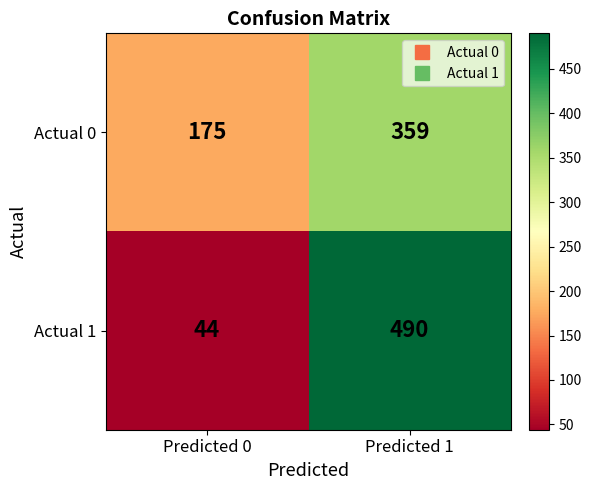

What is the maximum value for Actual 0?

359